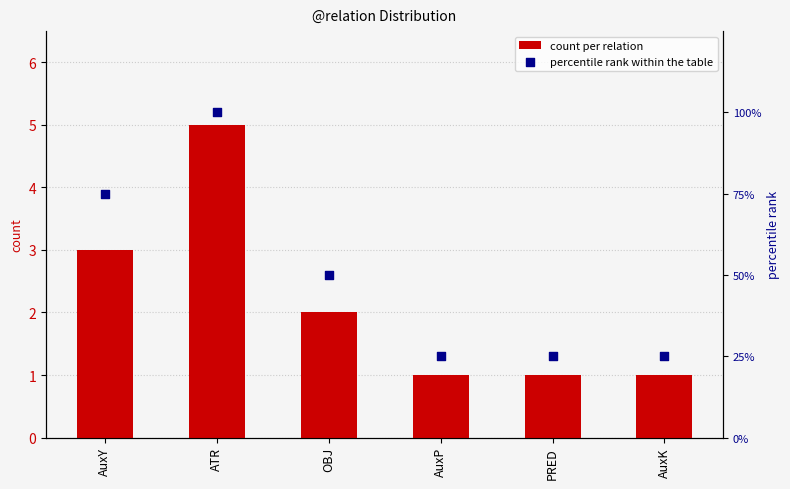

What is the total value across all series at AuxP?

26